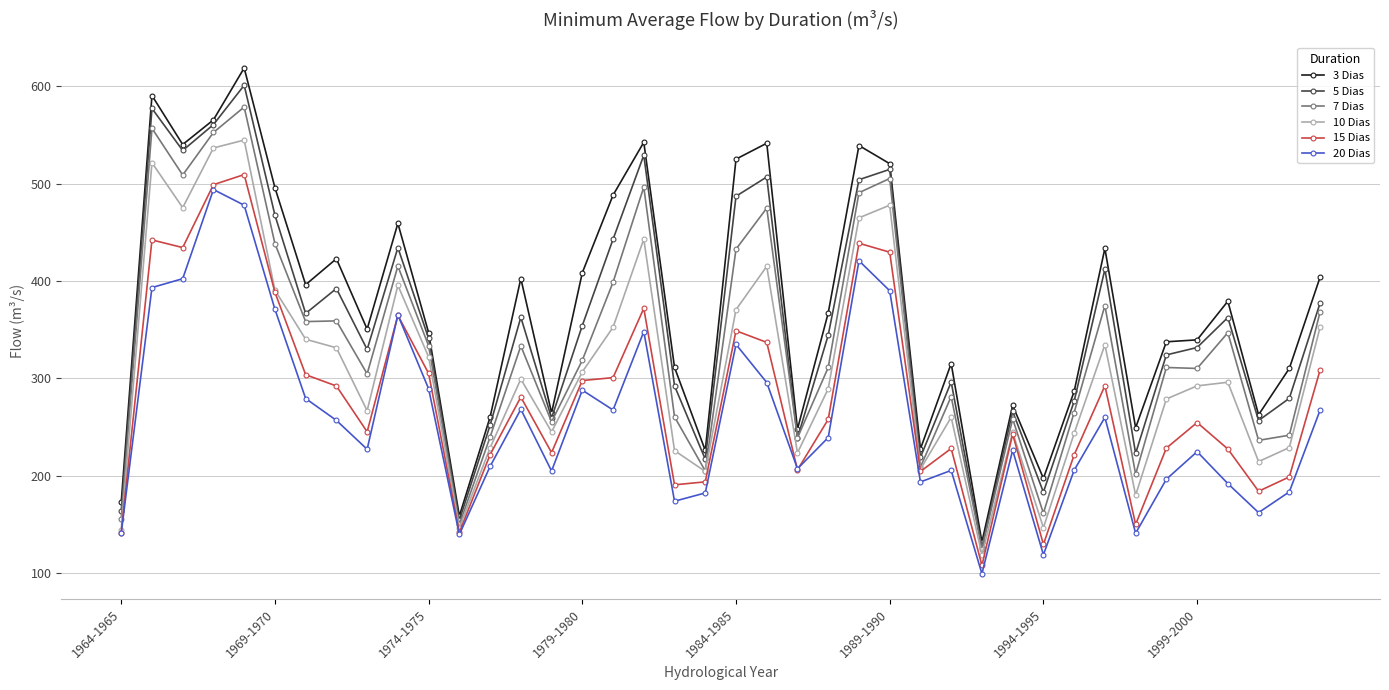

At how many categories does at least one series exceed 146?

39